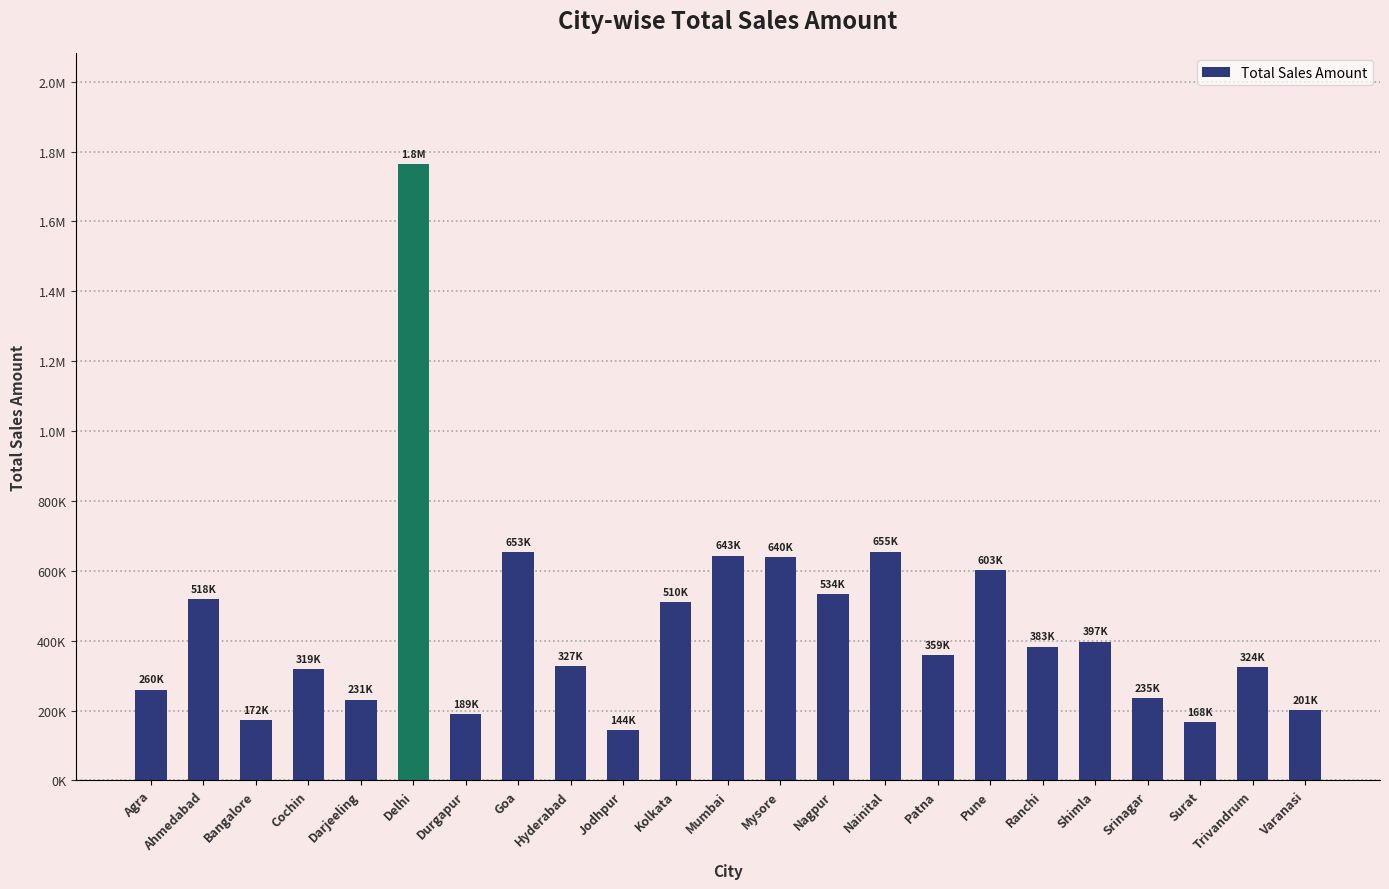

What is the change in value from Goa to Kolkata?

-142708